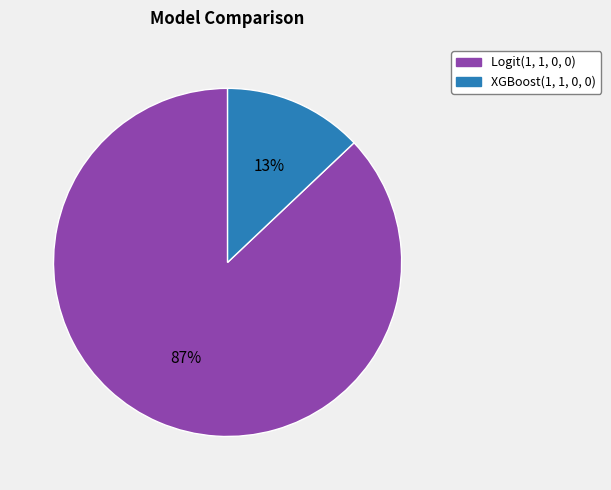

Is the sum of XGBoost(1, 1, 0, 0) and Logit(1, 1, 0, 0) greater than half?

Yes